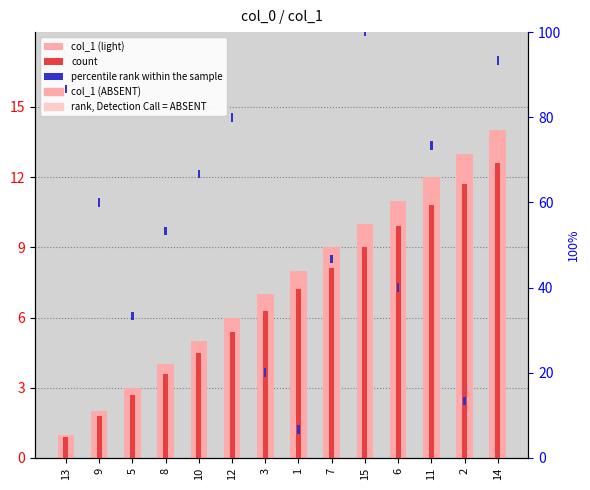

Is it true that percentile rank within the sample equals 2 at 2?

True